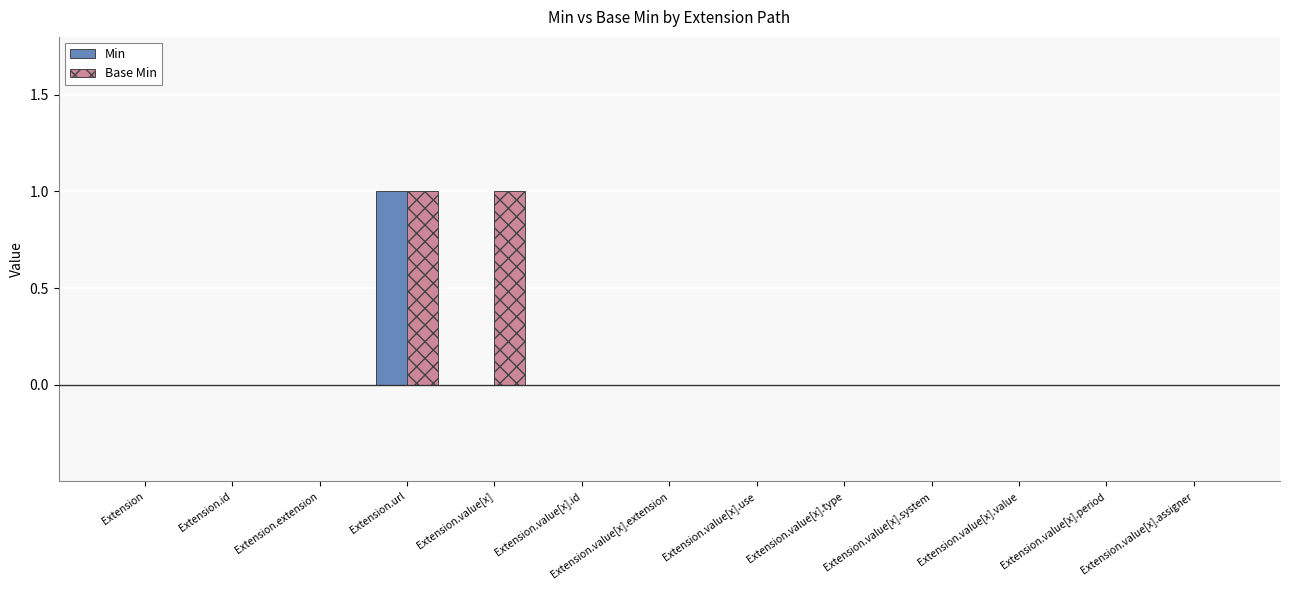

At which category is the sum across all series the highest?

Extension.url